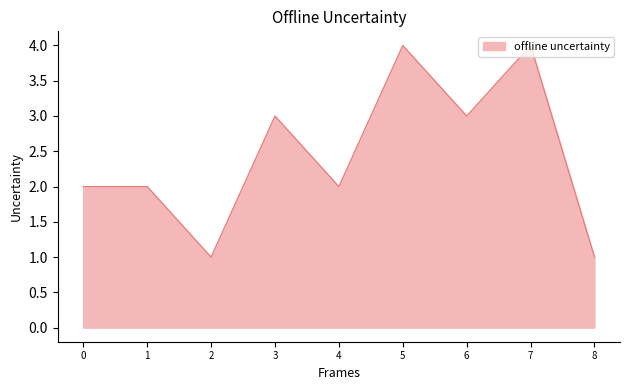

How many interior local valleys (lower than both neighbors) does the data have?

3